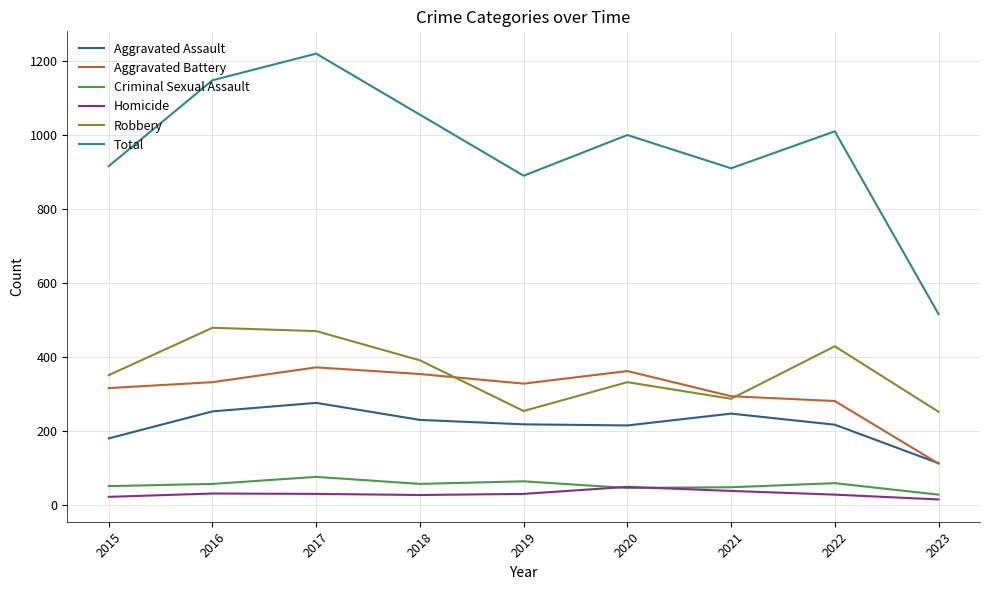

Does the chart display data point markers on the line(s)?

No